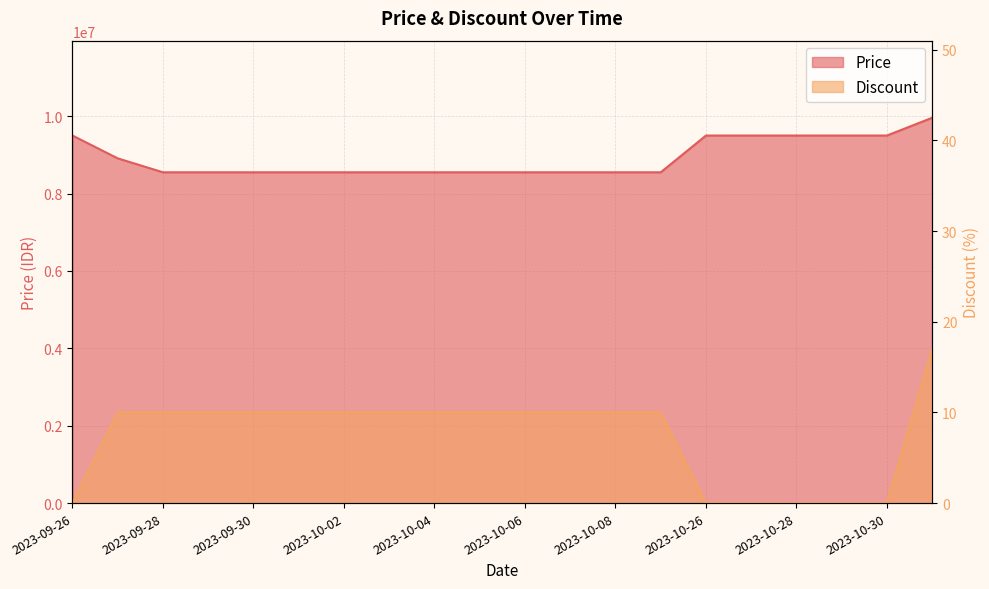

True or false: Price and Discount cross at least once.

False